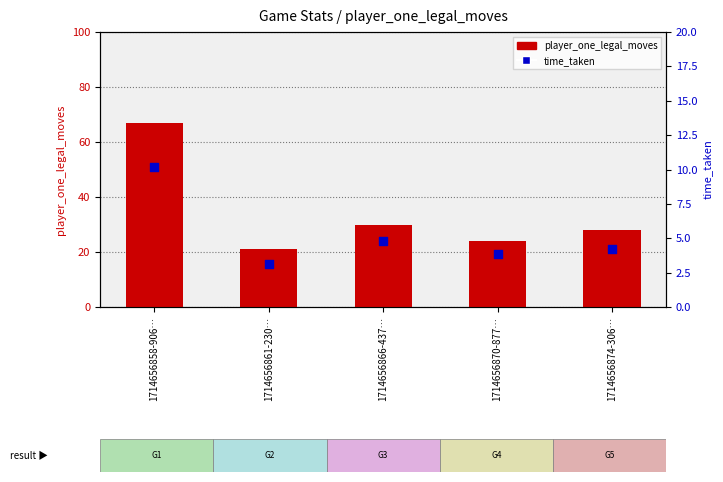

Which series has the largest total across all categories?

player_one_legal_moves